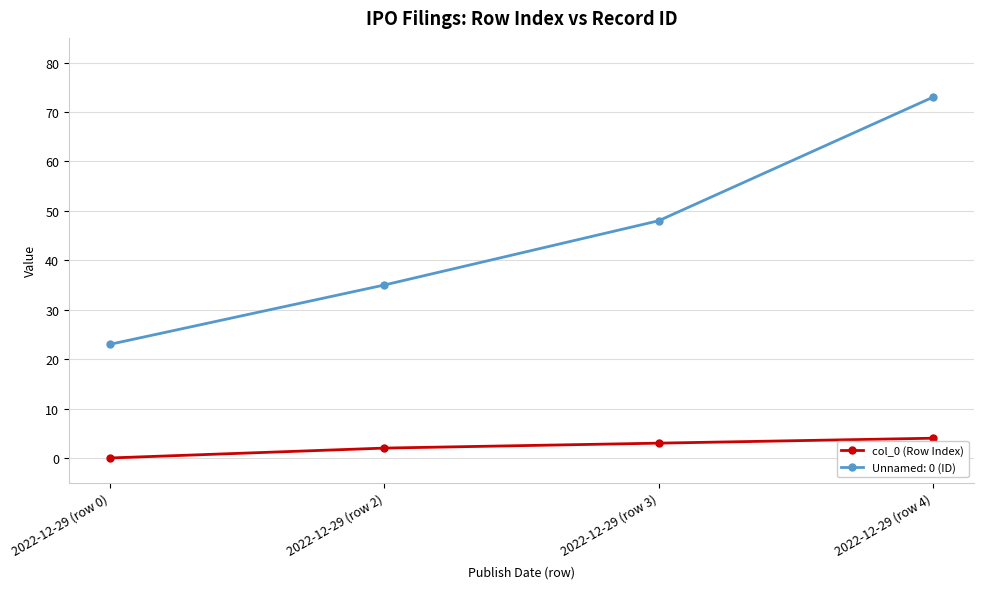

Reading right to left, what are all the values shown in this chart?

col_0 (Row Index): 4	3	2	0
Unnamed: 0 (ID): 73	48	35	23